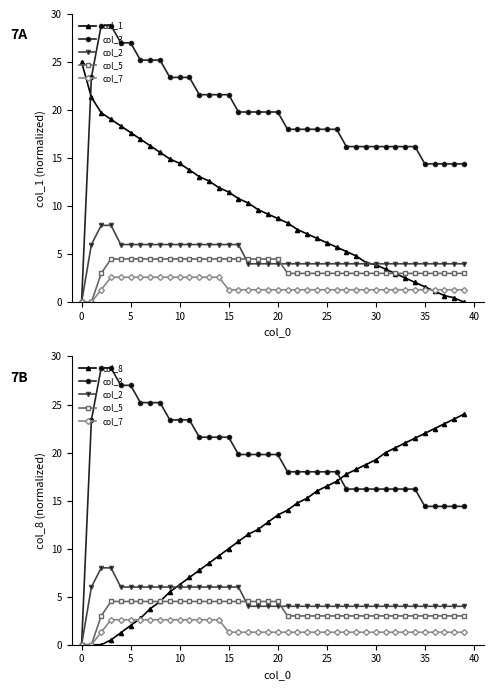

Reading left to right, transcribe all the data shown in this chart.

col_1: 25.0	21.3	19.7	19.0	18.3	17.7	17.0	16.3	15.6	14.9	14.4	13.8	13.1	12.6	11.9	11.5	10.8	10.3	9.6	9.2	8.7	8.3	7.6	7.1	6.7	6.2	5.7	5.3	4.8	4.1	3.9	3.4	3.0	2.5	2.1	1.6	1.1	0.7	0.5	0.0
col_3: 0.0	23.4	28.8	28.8	27.0	27.0	25.2	25.2	25.2	23.4	23.4	23.4	21.6	21.6	21.6	21.6	19.8	19.8	19.8	19.8	19.8	18.0	18.0	18.0	18.0	18.0	18.0	16.2	16.2	16.2	16.2	16.2	16.2	16.2	16.2	14.4	14.4	14.4	14.4	14.4
col_2: 0.0	6.0	8.0	8.0	6.0	6.0	6.0	6.0	6.0	6.0	6.0	6.0	6.0	6.0	6.0	6.0	6.0	4.0	4.0	4.0	4.0	4.0	4.0	4.0	4.0	4.0	4.0	4.0	4.0	4.0	4.0	4.0	4.0	4.0	4.0	4.0	4.0	4.0	4.0	4.0
col_5: 0.0	0.0	3.0	4.5	4.5	4.5	4.5	4.5	4.5	4.5	4.5	4.5	4.5	4.5	4.5	4.5	4.5	4.5	4.5	4.5	4.5	3.0	3.0	3.0	3.0	3.0	3.0	3.0	3.0	3.0	3.0	3.0	3.0	3.0	3.0	3.0	3.0	3.0	3.0	3.0
col_7: 0.0	0.0	1.3	2.6	2.6	2.6	2.6	2.6	2.6	2.6	2.6	2.6	2.6	2.6	2.6	1.3	1.3	1.3	1.3	1.3	1.3	1.3	1.3	1.3	1.3	1.3	1.3	1.3	1.3	1.3	1.3	1.3	1.3	1.3	1.3	1.3	1.3	1.3	1.3	1.3
col_8: 0.0	0.0	0.0	0.5	1.2	2.0	2.8	3.8	4.5	5.5	6.2	7.0	7.8	8.5	9.2	10.0	10.8	11.5	12.0	12.8	13.5	14.0	14.8	15.2	16.0	16.5	17.0	17.8	18.2	18.8	19.2	20.0	20.5	21.0	21.5	22.0	22.5	23.0	23.5	24.0